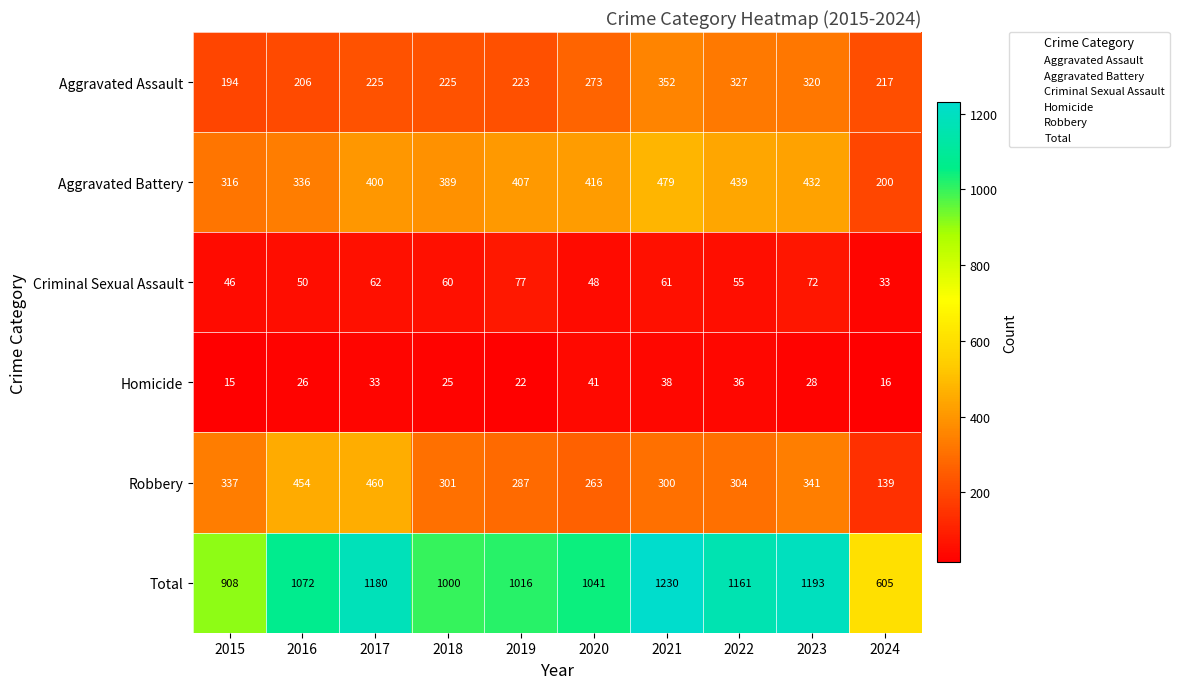

Which series has the largest total across all categories?

Total